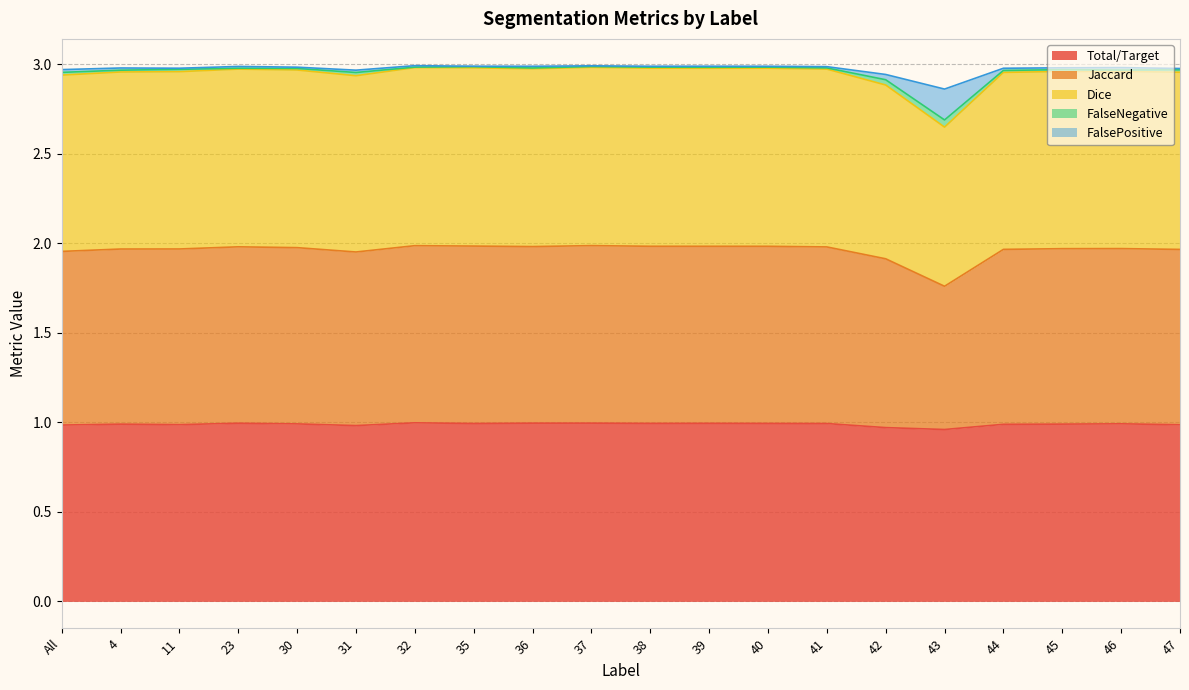

The Total/Target series shows 1.6 at 40. True or false?

False